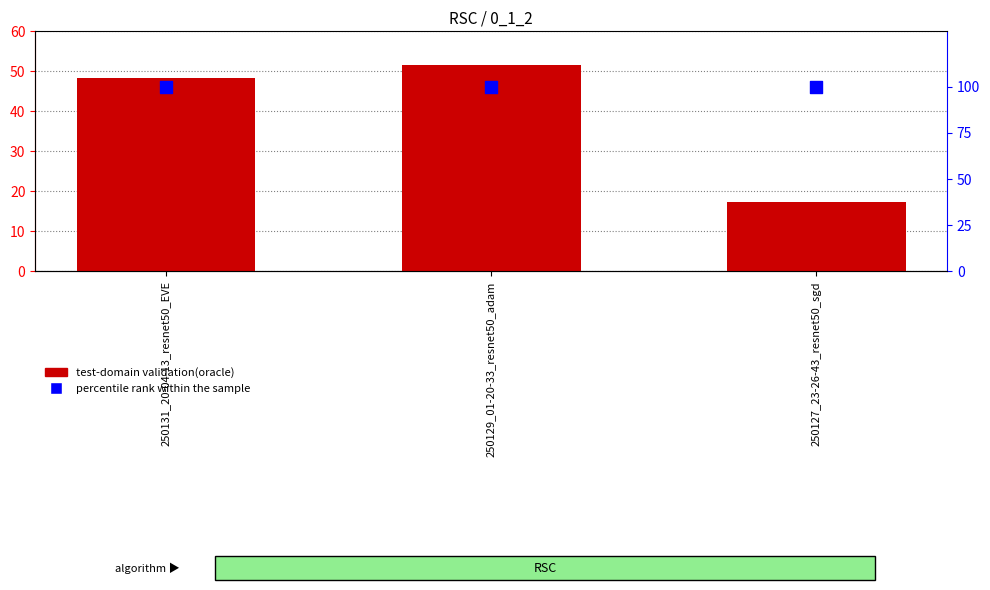

At how many categories does at least one series exceed 90?

3